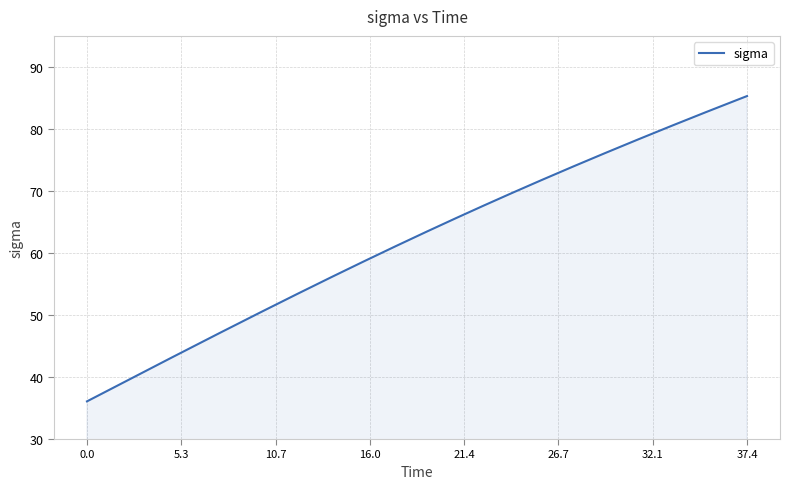

What is the difference between the maximum and minimum values?

49.2